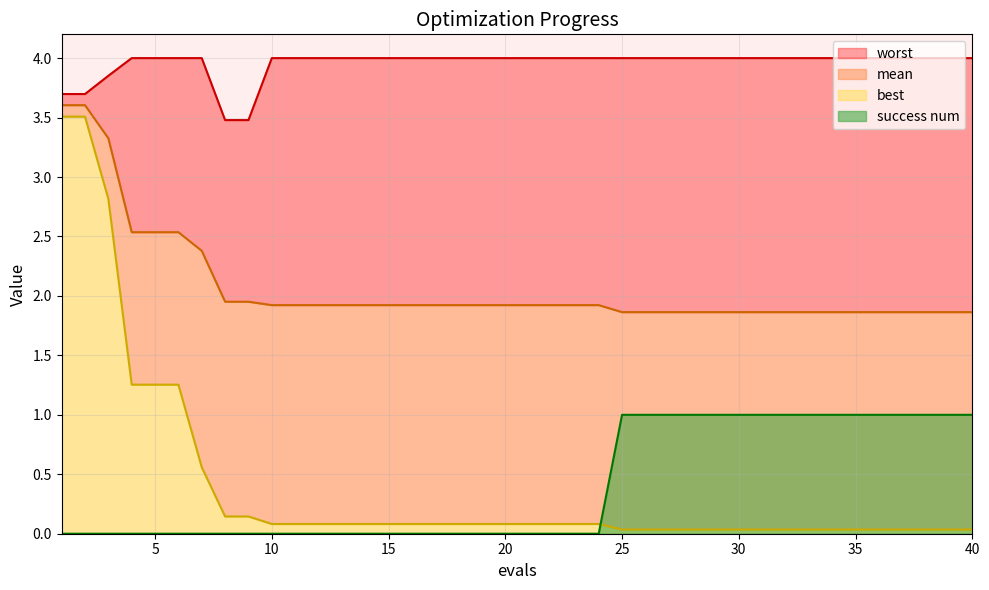

True or false: worst and best cross at least once.

False